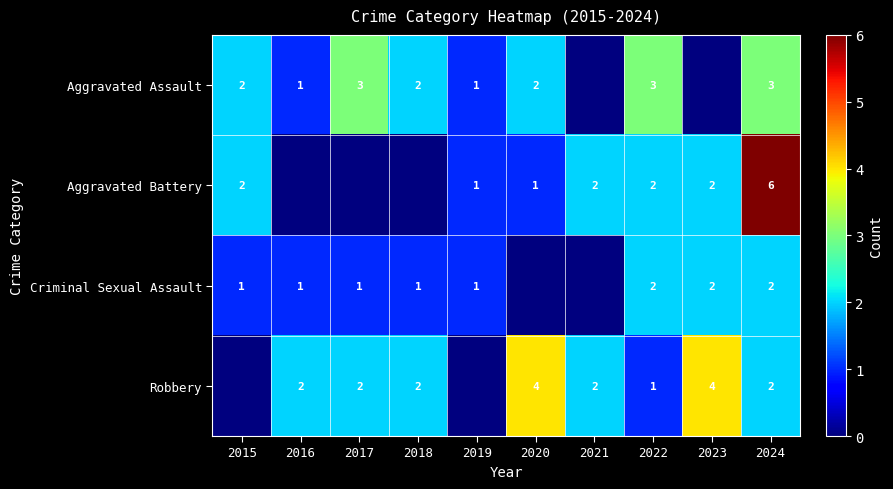

Is the value of Criminal Sexual Assault at 2024 greater than the value of Aggravated Battery at 2019?

Yes